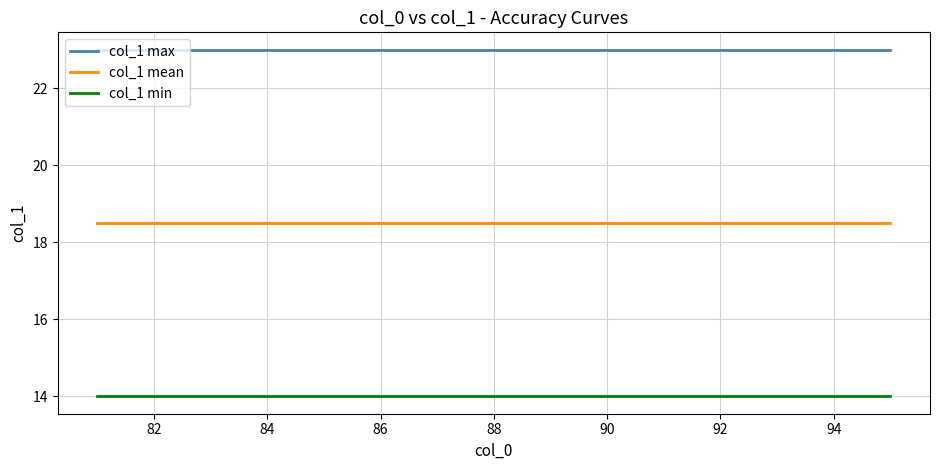

Rank the series by their average value, from highest to lowest.

col_1 max, col_1 mean, col_1 min